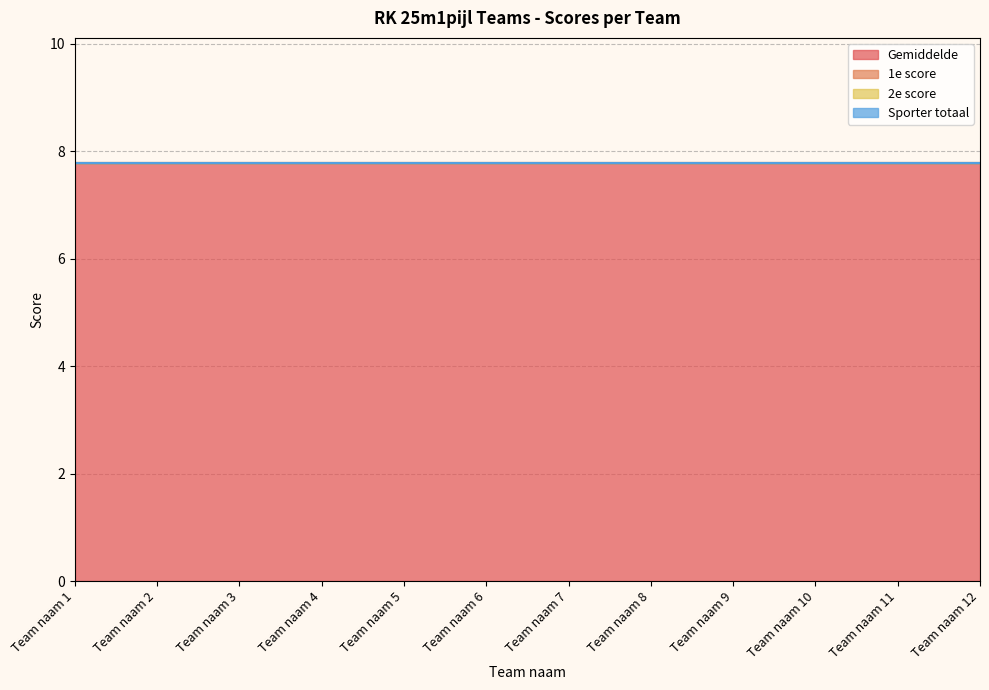

Does the chart have visible grid lines?

Yes